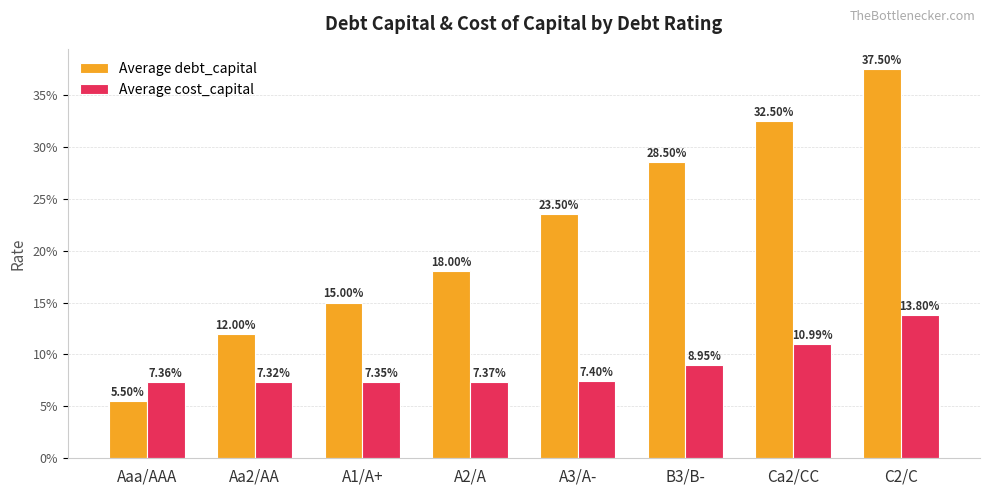

What is the greatest value displayed?

0.4